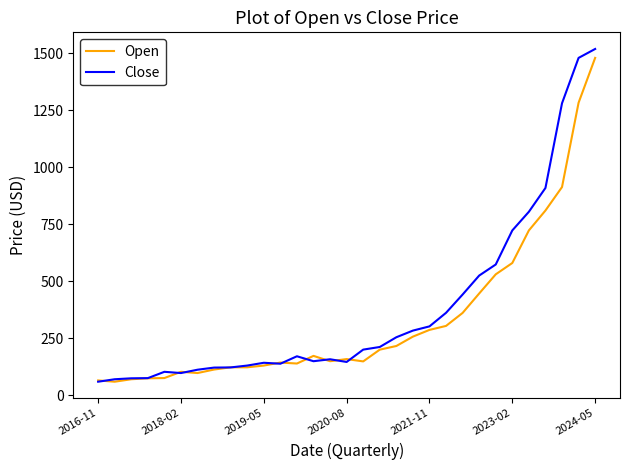

What are all the series names shown in the legend?

Open, Close